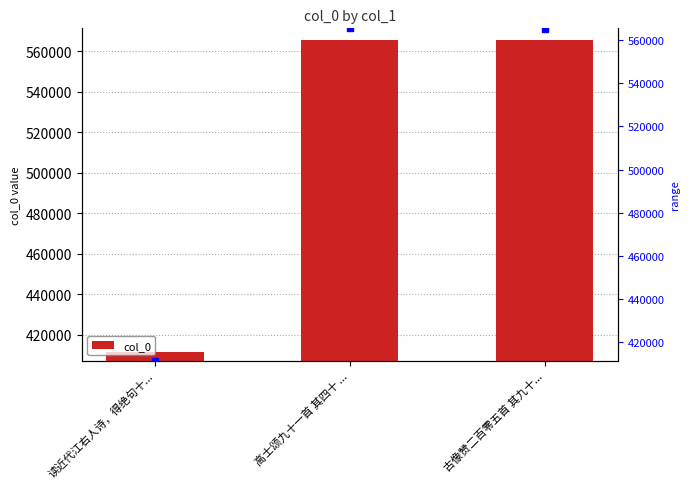

What is the smallest value displayed?

411294